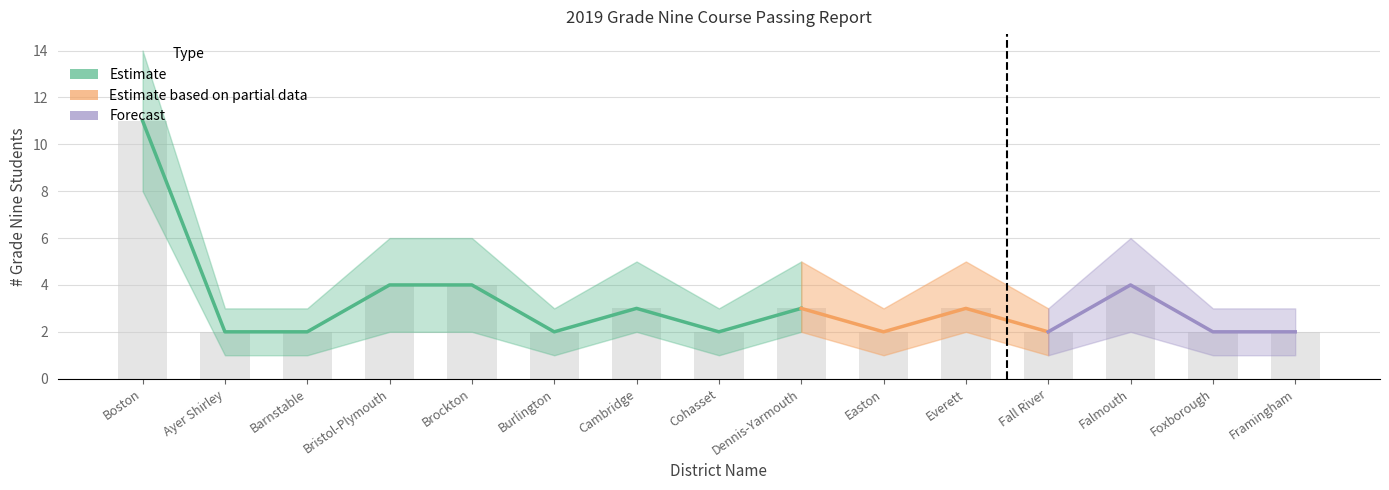

Where is # Grade Nine Students nearest to the value 6?

Bristol-Plymouth